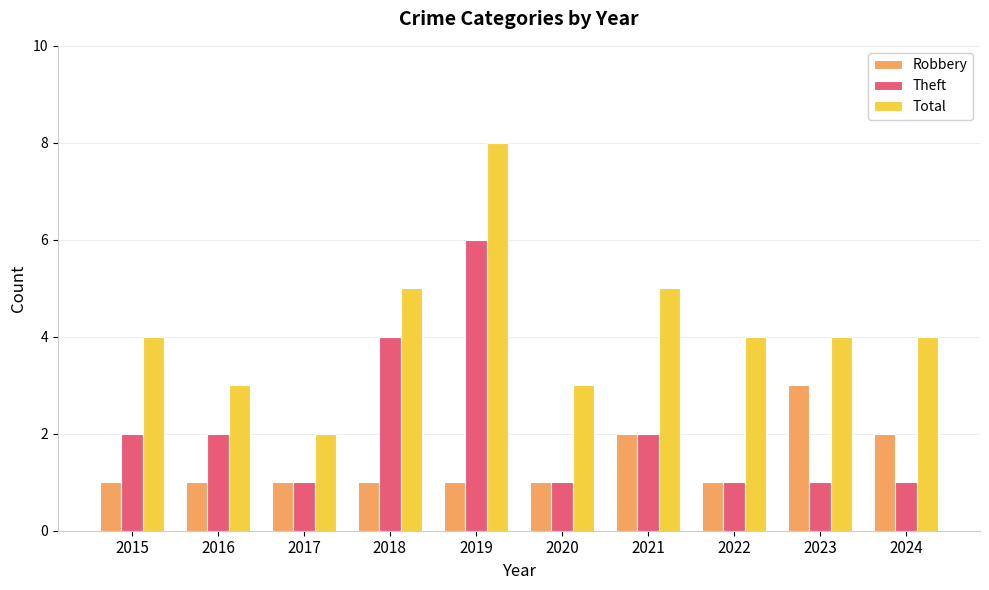

List the series in order of their overall mean, lowest first.

Robbery, Theft, Total